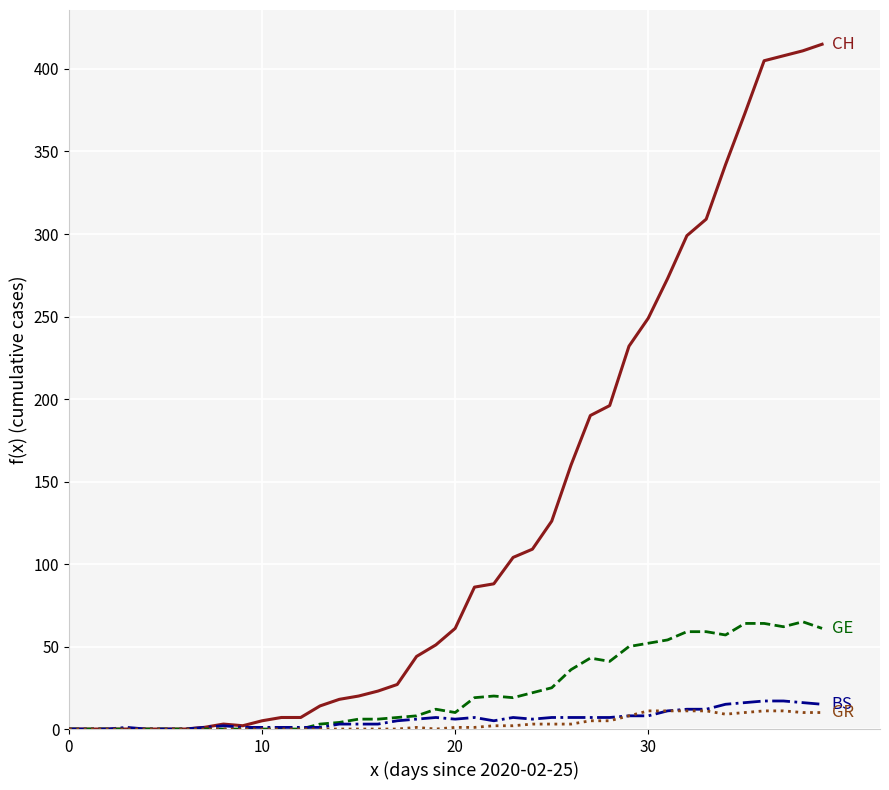

What is the maximum value shown in the chart?

415